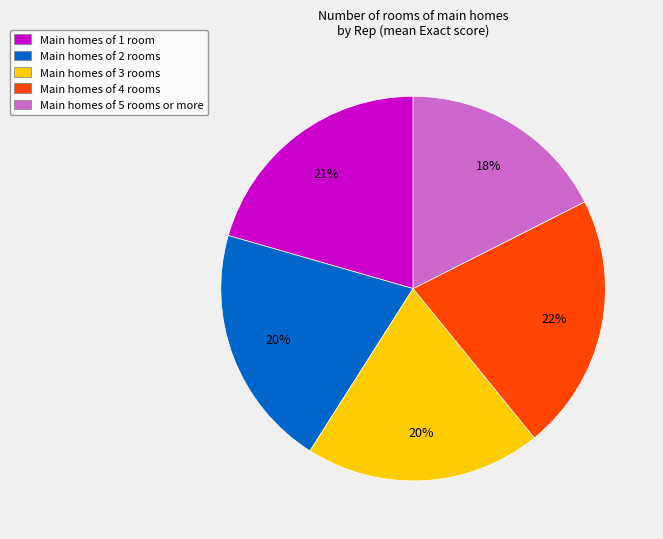

True or false: Main homes of 4 rooms accounts for 22% of the total.

True